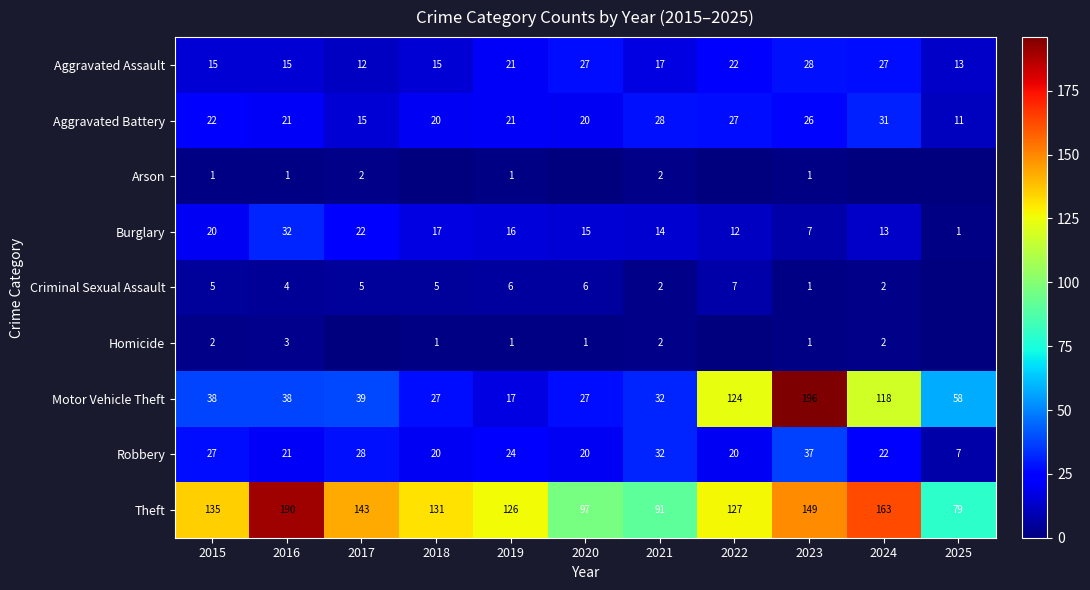

What is the difference between the maximum and minimum values in the Theft series?

111